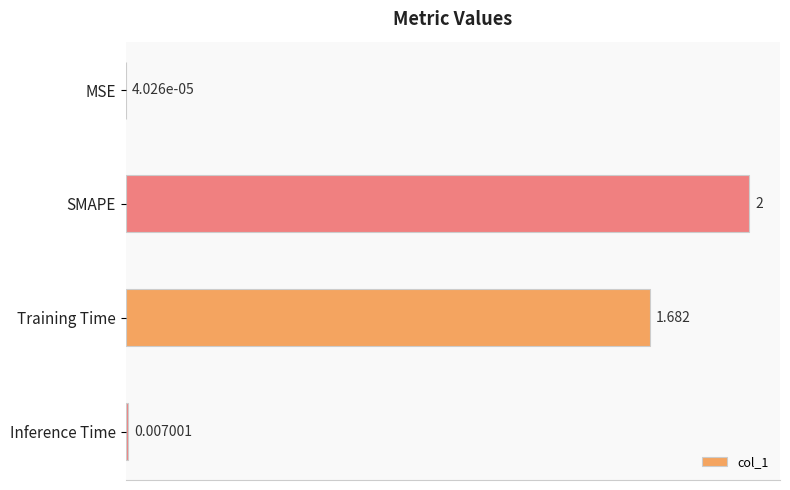

Which label corresponds to the largest value in the chart?

SMAPE